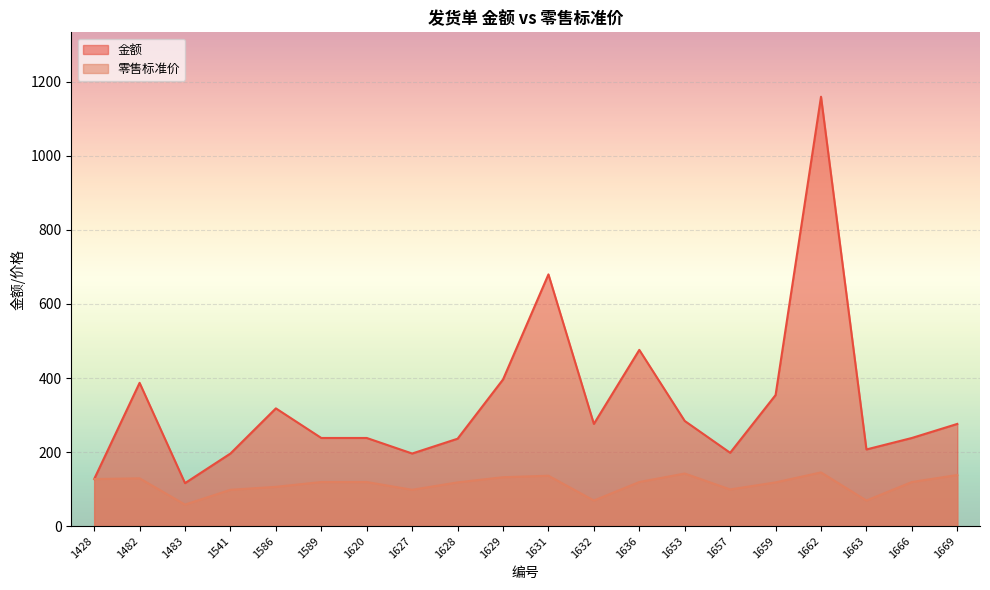

What is the average value of the 零售标准价 series?

113